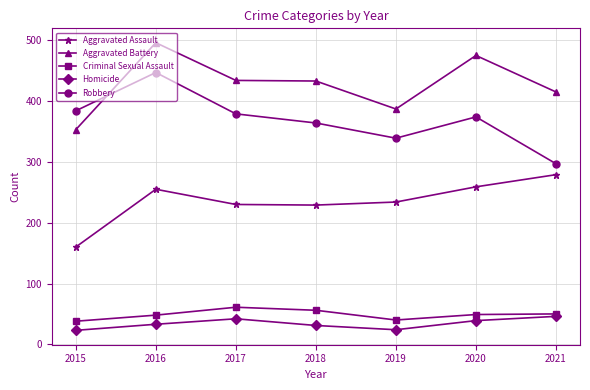

True or false: Aggravated Battery and Aggravated Assault intersect in this chart.

False